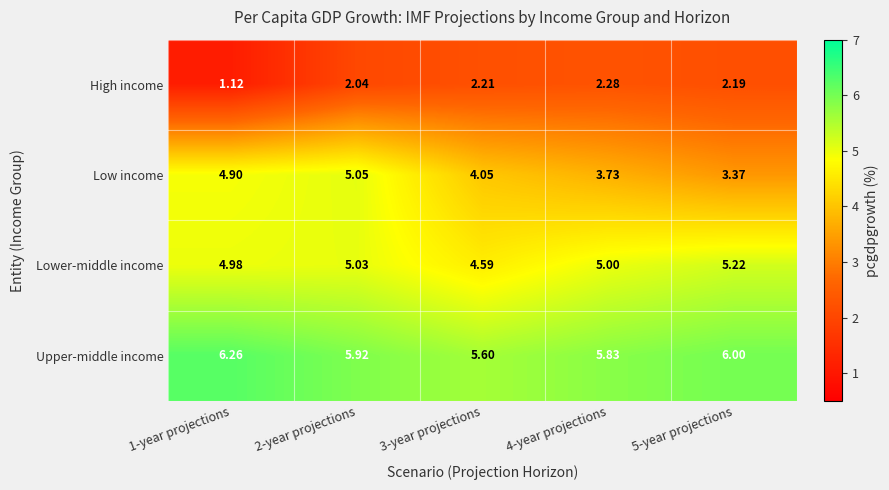

Rank the series by their maximum value, from lowest to highest.

High income, Low income, Lower-middle income, Upper-middle income